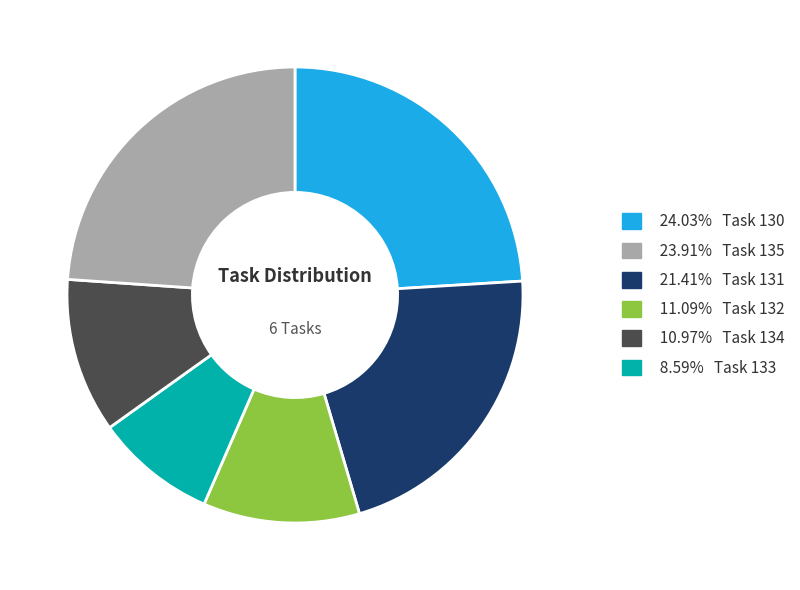

Does 10.97% Task 134 represent more than half of the total?

No